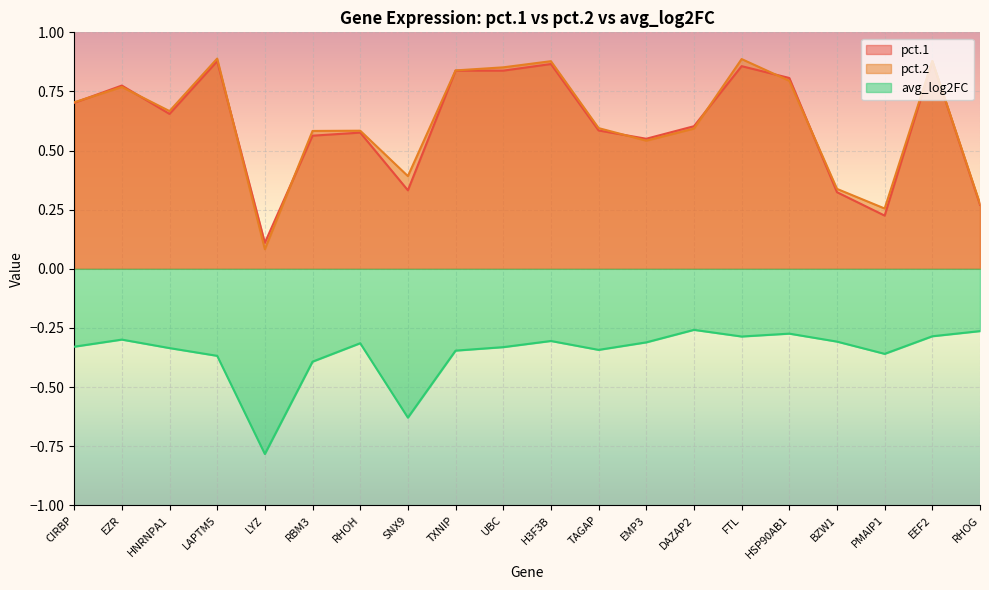

Reading left to right, extract all data points from this chart.

pct.1: CIRBP=0.7	EZR=0.8	HNRNPA1=0.7	LAPTM5=0.9	LYZ=0.1	RBM3=0.6	RHOH=0.6	SNX9=0.3	TXNIP=0.8	UBC=0.8	H3F3B=0.9	TAGAP=0.6	EMP3=0.6	DAZAP2=0.6	FTL=0.9	HSP90AB1=0.8	BZW1=0.3	PMAIP1=0.2	EEF2=0.9	RHOG=0.3
pct.2: CIRBP=0.7	EZR=0.8	HNRNPA1=0.7	LAPTM5=0.9	LYZ=0.1	RBM3=0.6	RHOH=0.6	SNX9=0.4	TXNIP=0.8	UBC=0.9	H3F3B=0.9	TAGAP=0.6	EMP3=0.5	DAZAP2=0.6	FTL=0.9	HSP90AB1=0.8	BZW1=0.3	PMAIP1=0.3	EEF2=0.9	RHOG=0.3
avg_log2FC: CIRBP=-0.3	EZR=-0.3	HNRNPA1=-0.3	LAPTM5=-0.4	LYZ=-0.8	RBM3=-0.4	RHOH=-0.3	SNX9=-0.6	TXNIP=-0.3	UBC=-0.3	H3F3B=-0.3	TAGAP=-0.3	EMP3=-0.3	DAZAP2=-0.3	FTL=-0.3	HSP90AB1=-0.3	BZW1=-0.3	PMAIP1=-0.4	EEF2=-0.3	RHOG=-0.3